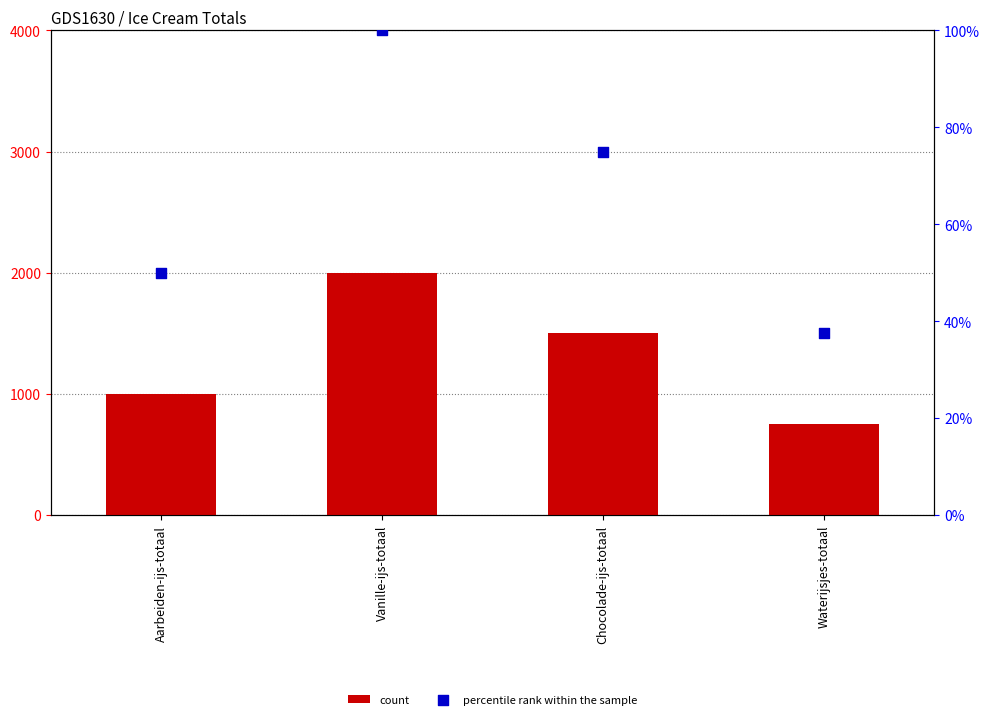

At how many categories does at least one series exceed 1672?

1